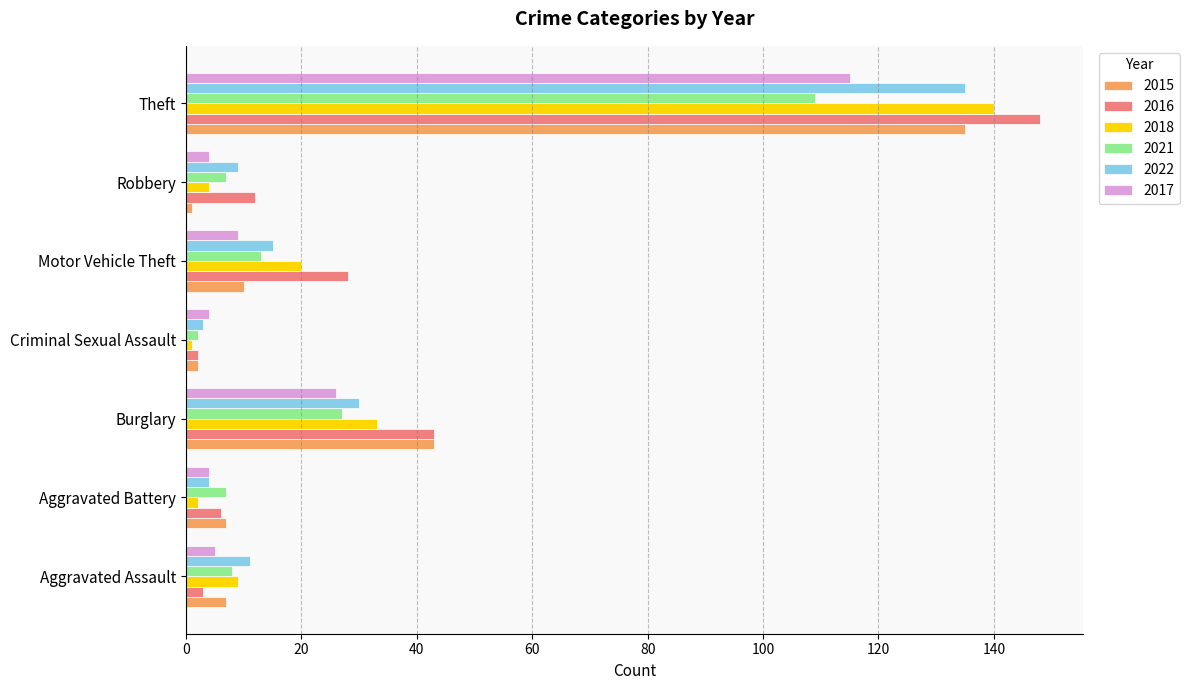

Is it true that 2015 equals 2 at Criminal Sexual Assault?

True